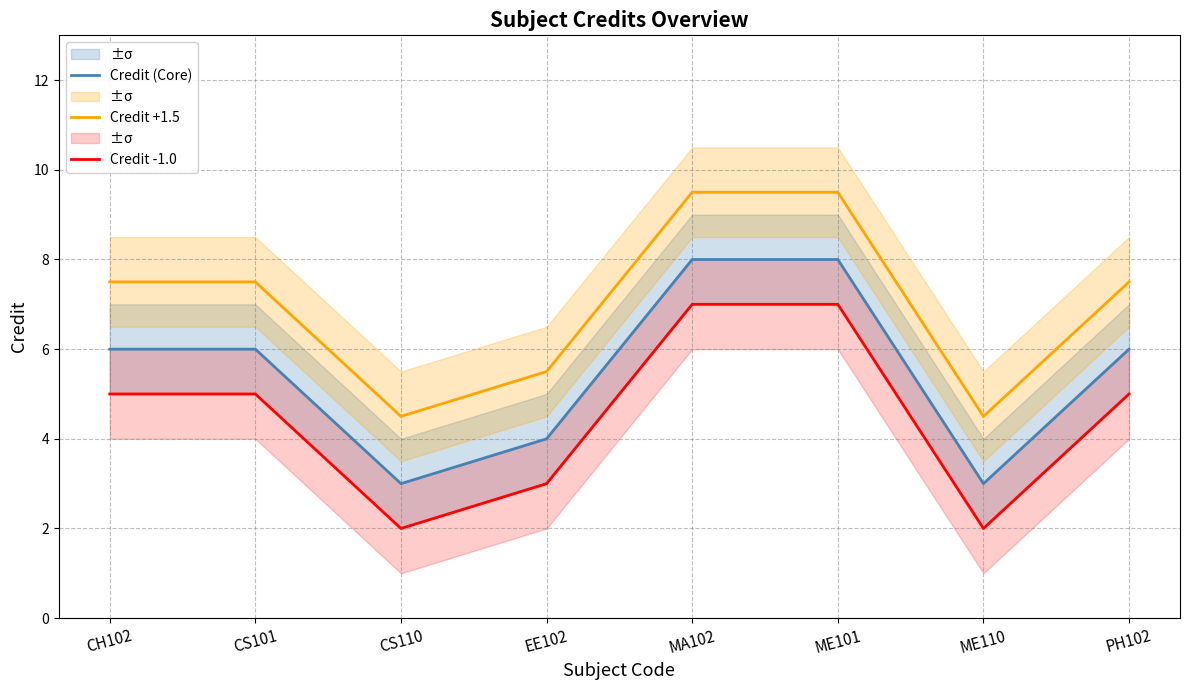

Reading right to left, extract all data points from this chart.

Credit (Core): 6.0	3.0	8.0	8.0	4.0	3.0	6.0	6.0
Credit +1.5: 7.5	4.5	9.5	9.5	5.5	4.5	7.5	7.5
Credit -1.0: 5.0	2.0	7.0	7.0	3.0	2.0	5.0	5.0